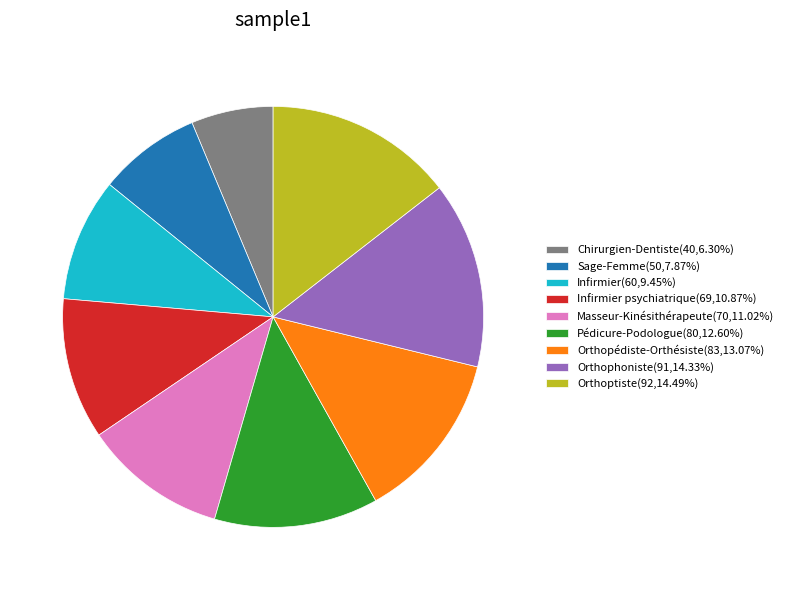

Is there a majority slice in this chart?

No